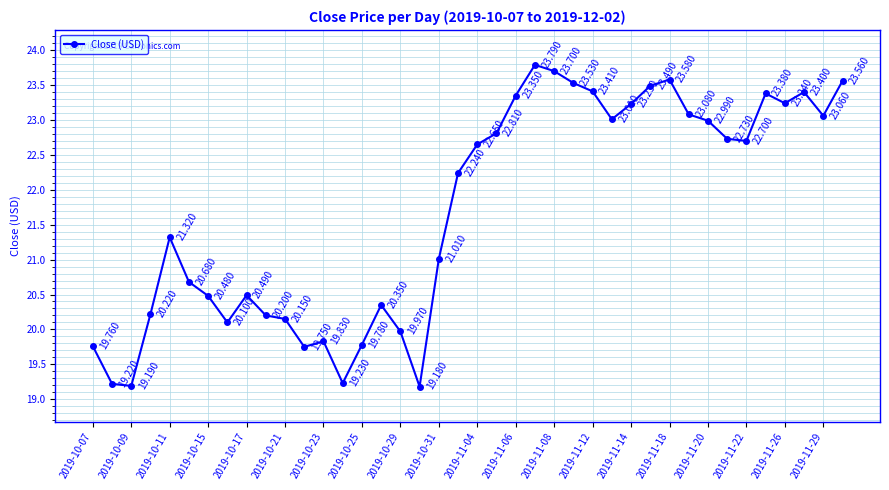

What is the value of the 6th point from the left?

20.7